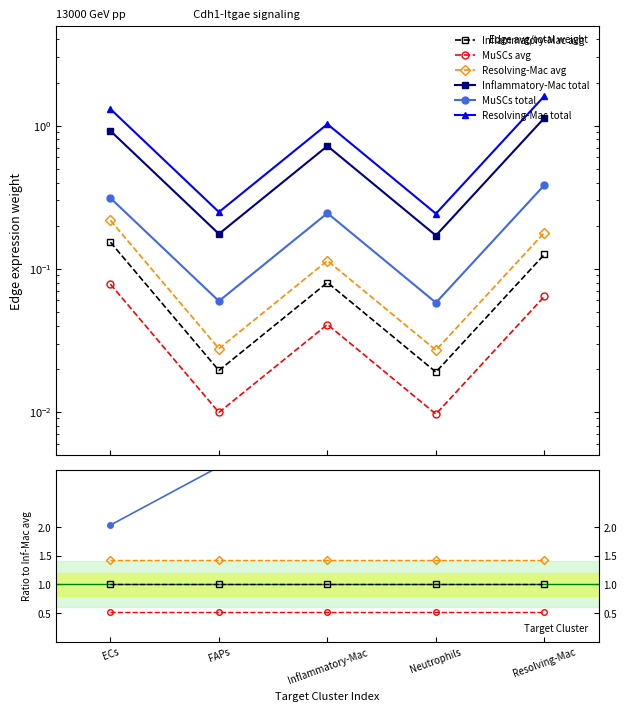

The value of Inflammatory-Mac total at Resolving-Mac is 12.3. True or false?

False